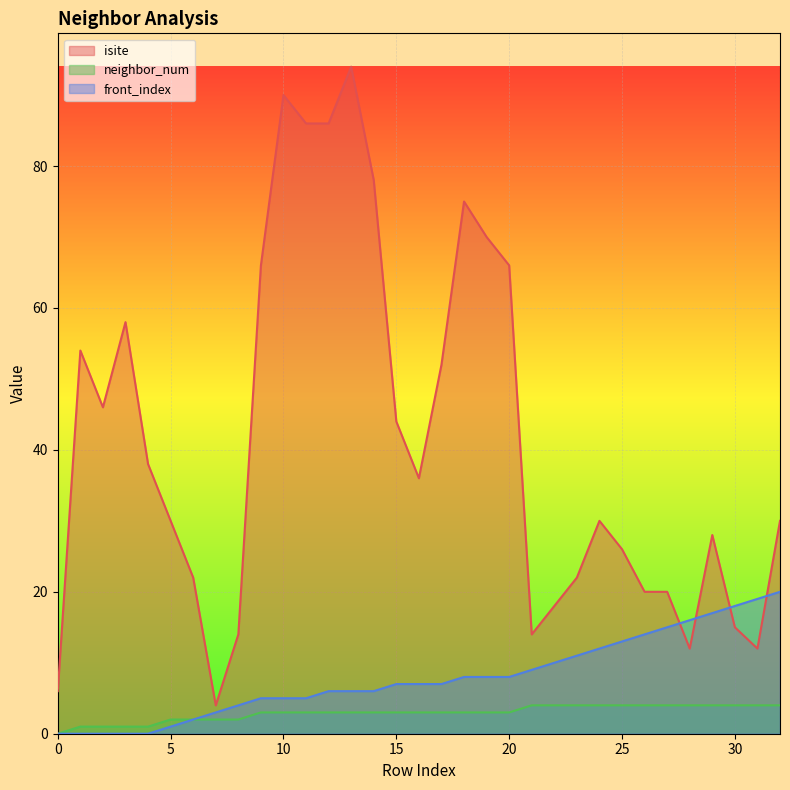

Rank the series at 25 from lowest to highest value.

neighbor_num, front_index, isite